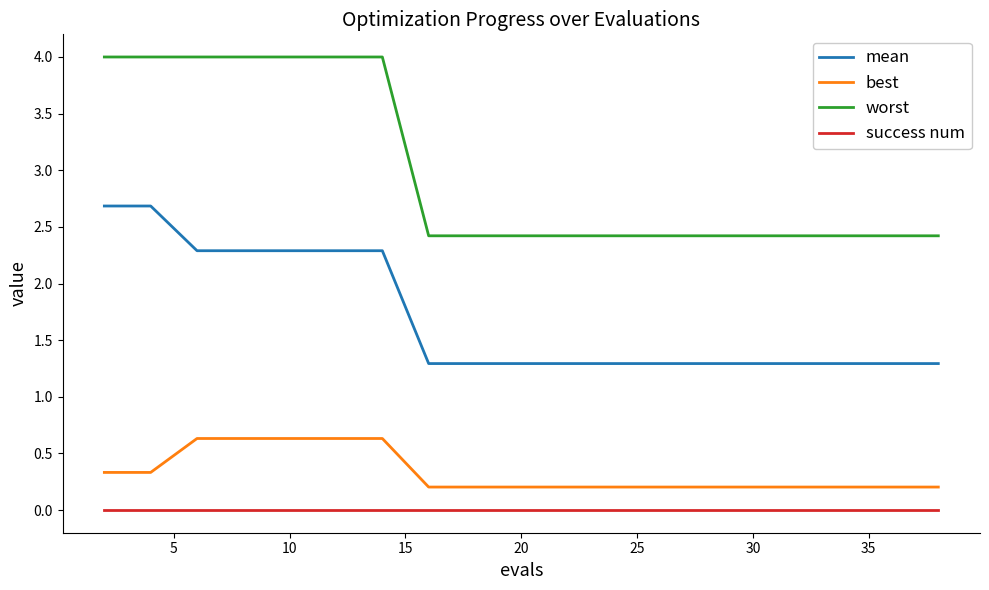

What is the greatest value displayed?

4.0